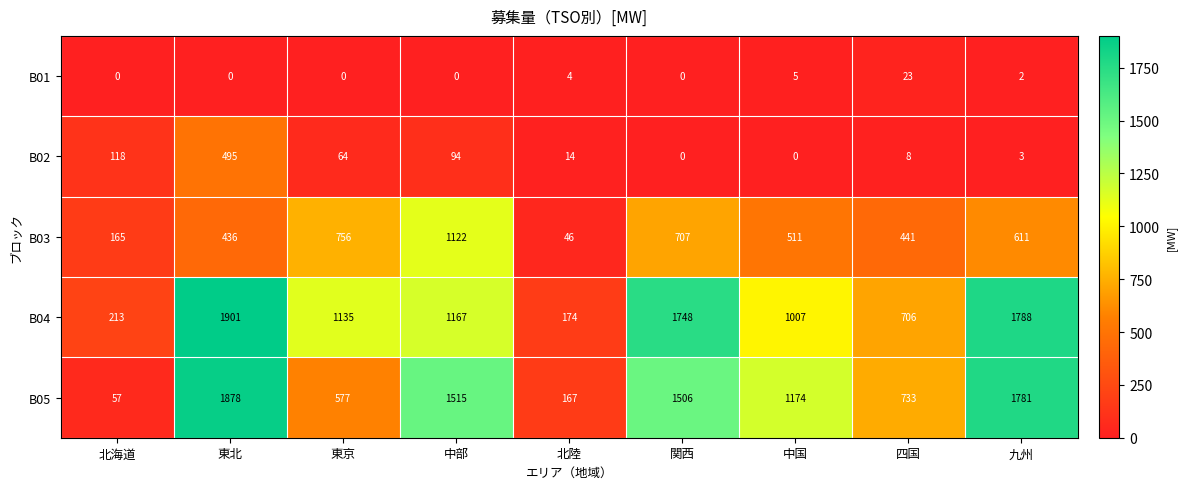

True or false: B04 has a value of 969 at 四国.

False